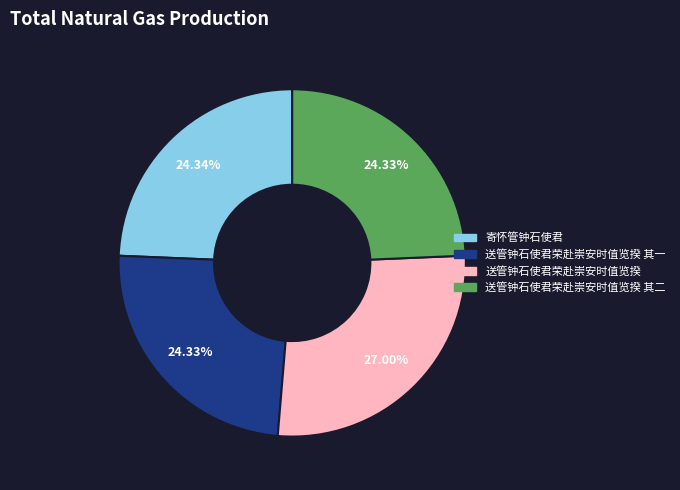

True or false: 送管钟石使君荣赴崇安时值览揆 其二 accounts for 24% of the total.

True